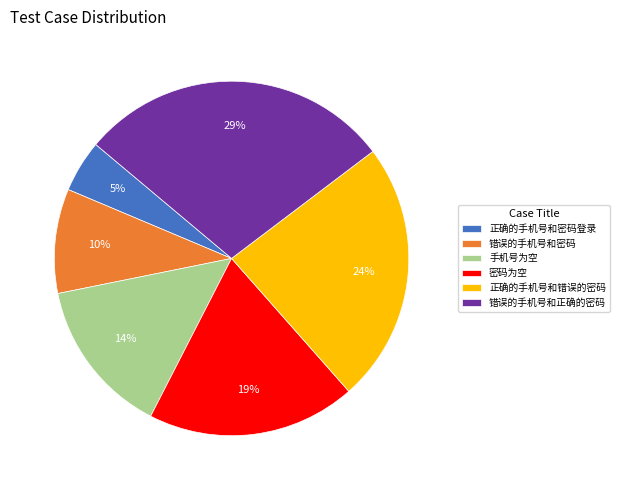

Between 错误的手机号和密码 and 错误的手机号和正确的密码, which is larger?

错误的手机号和正确的密码